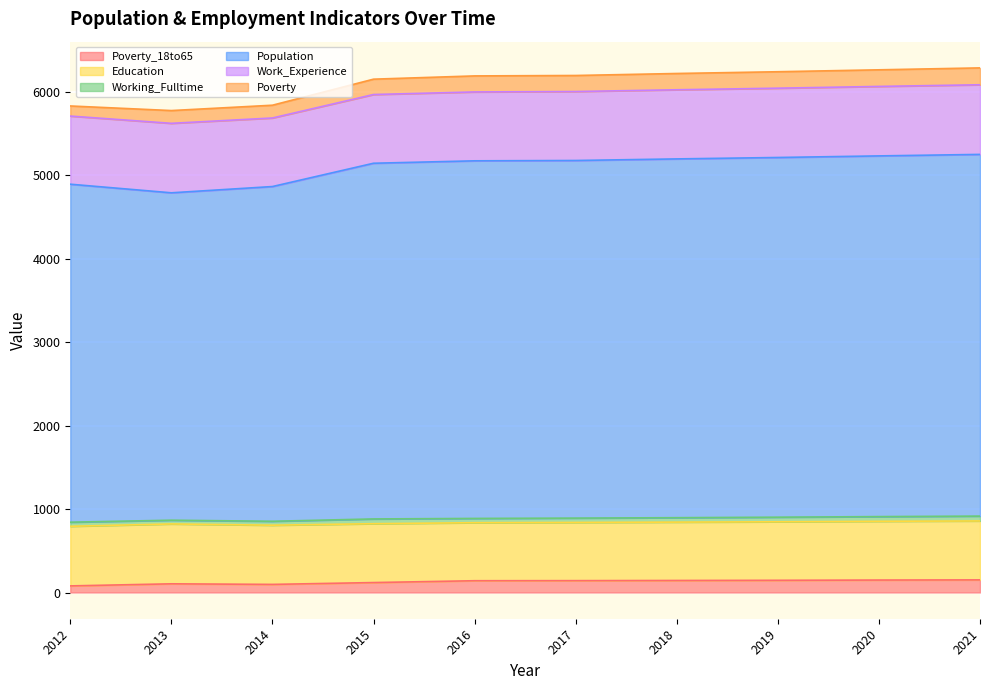

True or false: Working_Fulltime and Population intersect in this chart.

False